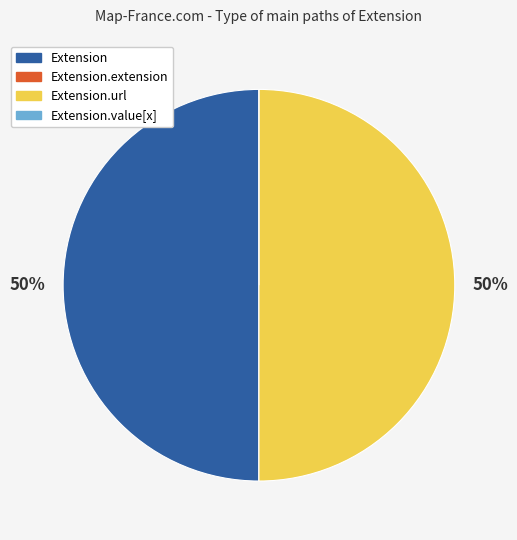

To the nearest percent, what is the difference between the largest and smallest slice percentages?

50%